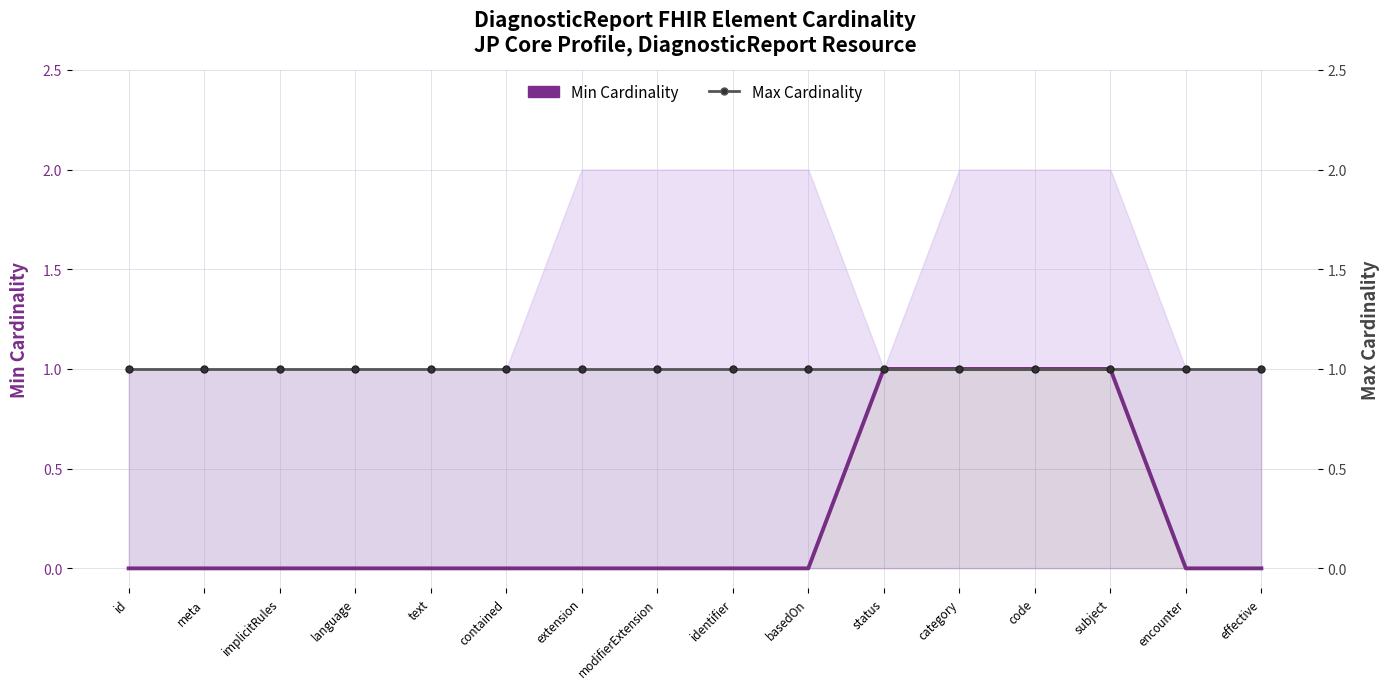

How many lines are shown in the chart?

2